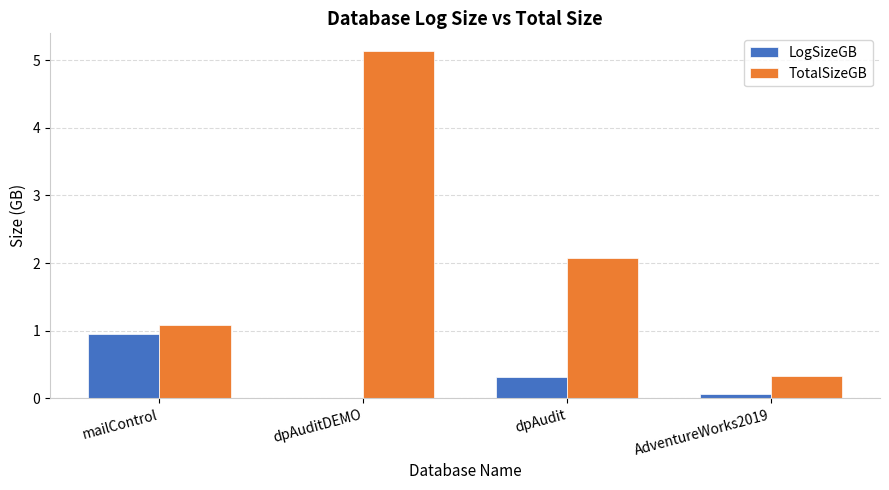

Does the chart contain stacked bars?

No